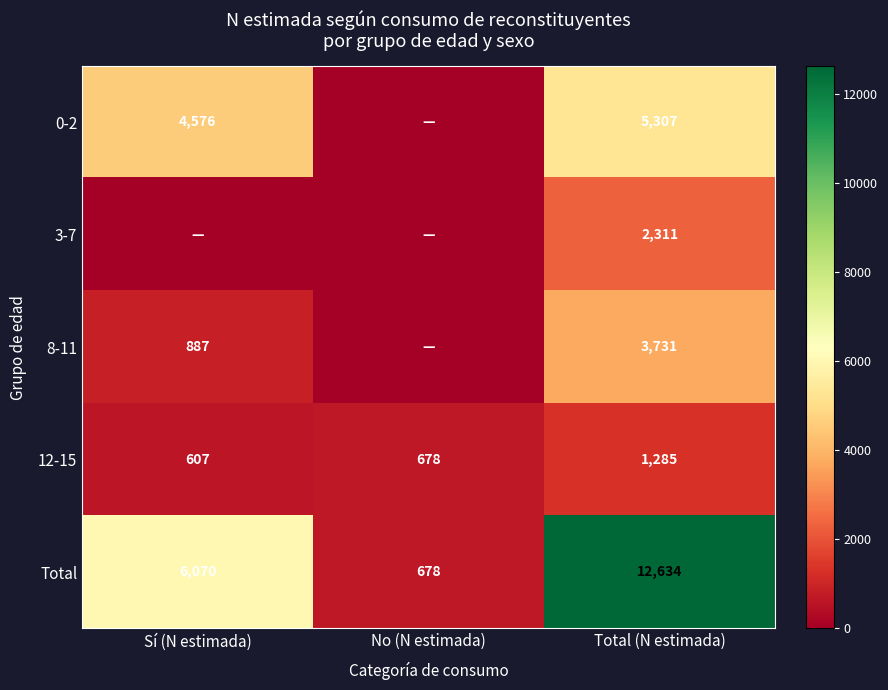

The 0-2 series shows 5307 at Total (N estimada). True or false?

True